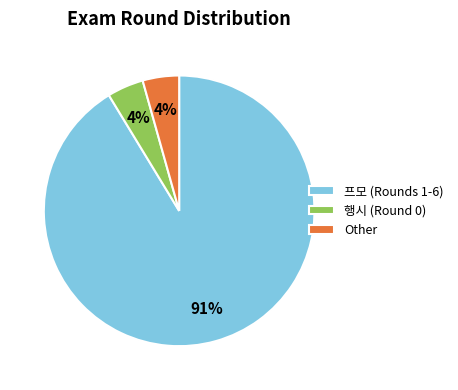

Between 행시 (Round 0) and 프모 (Rounds 1-6), which is larger?

프모 (Rounds 1-6)